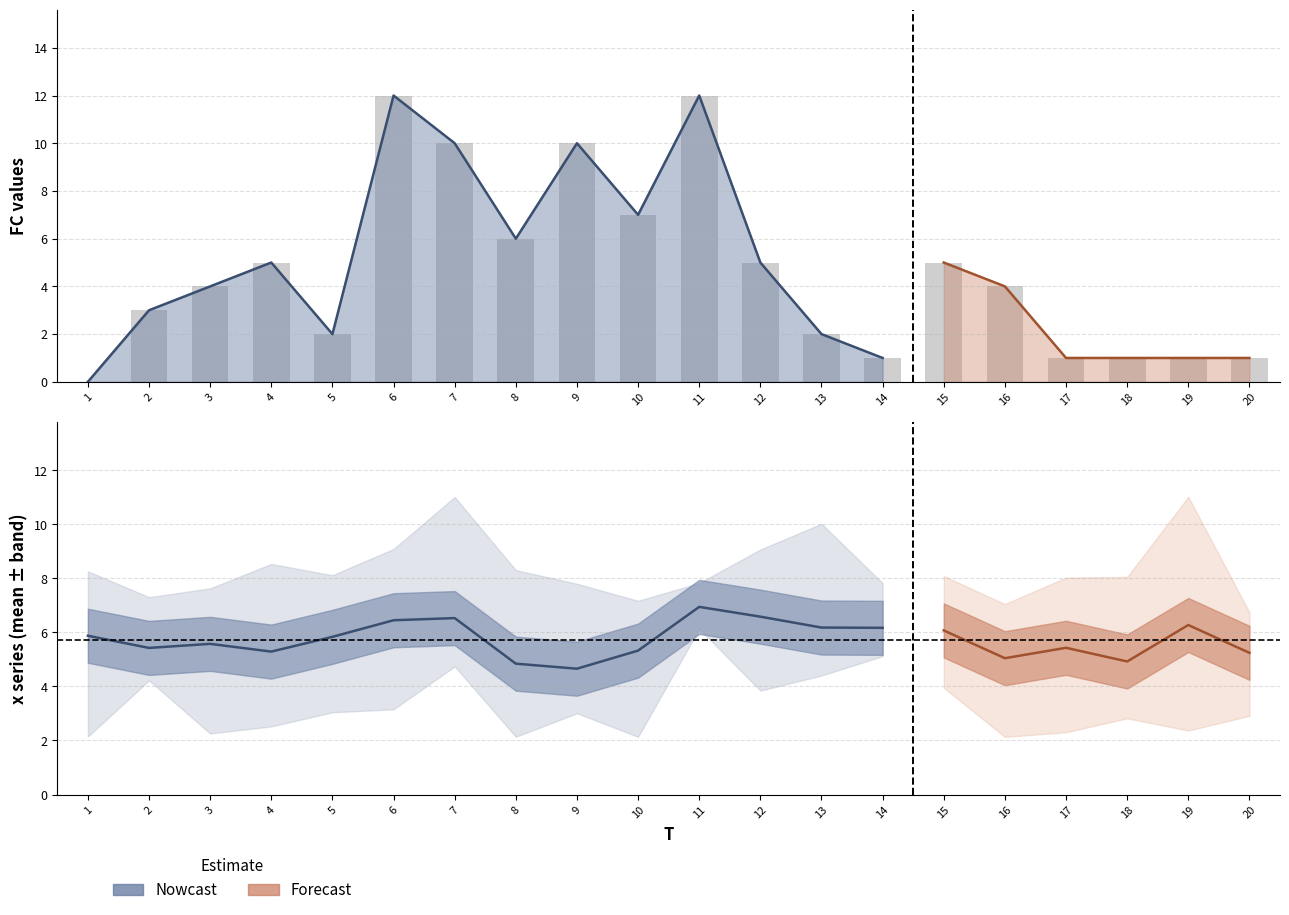

Between 19 and 4, which is larger?

4